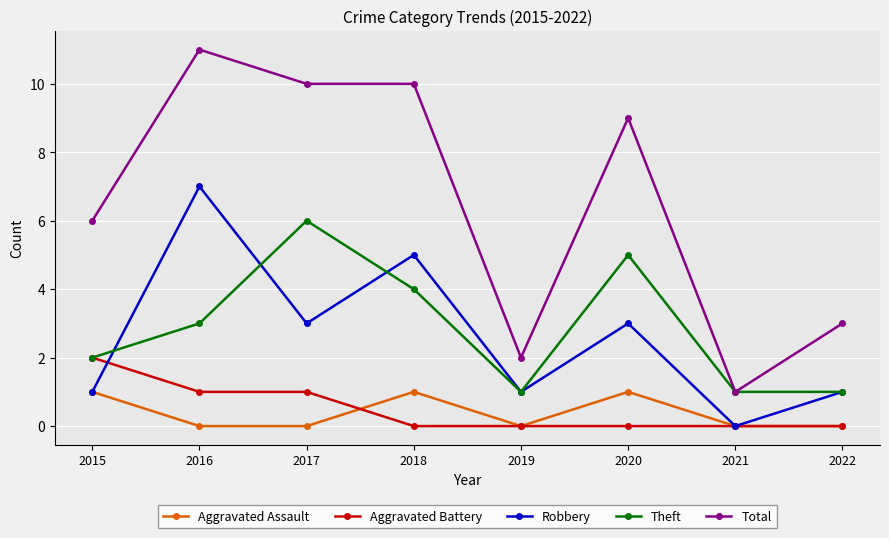

Which series has the largest total across all categories?

Total